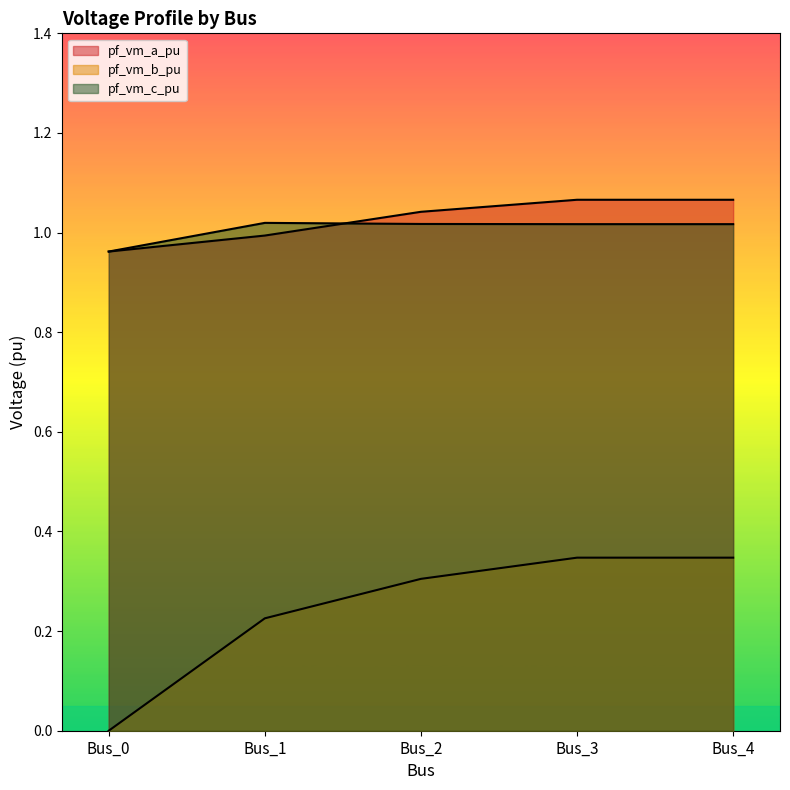

True or false: pf_vm_a_pu and pf_vm_b_pu cross at least once.

False